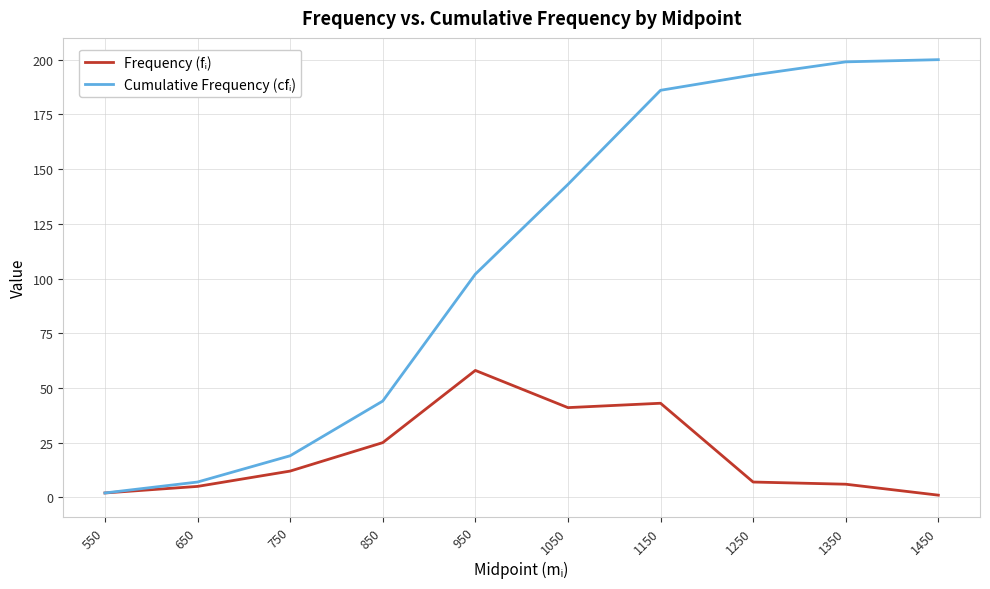

What is the spread (max minus min) of values at 850?

19